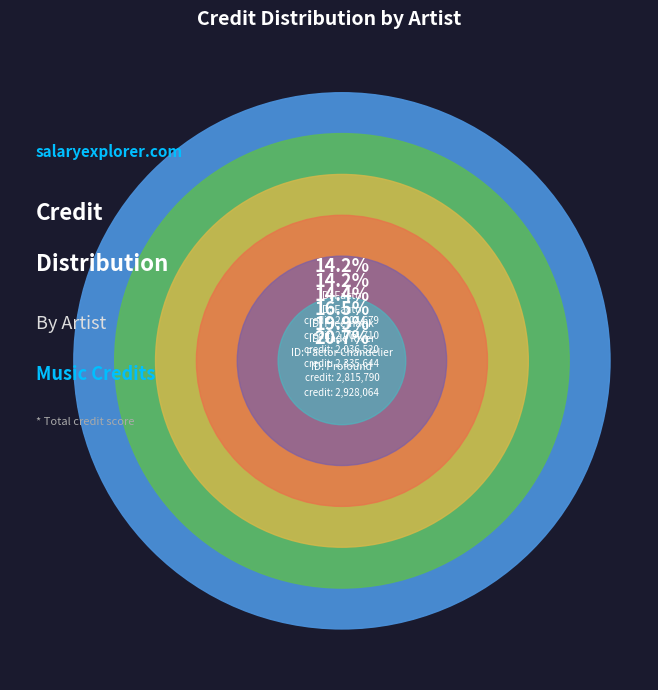

Which slice is the largest?

454552